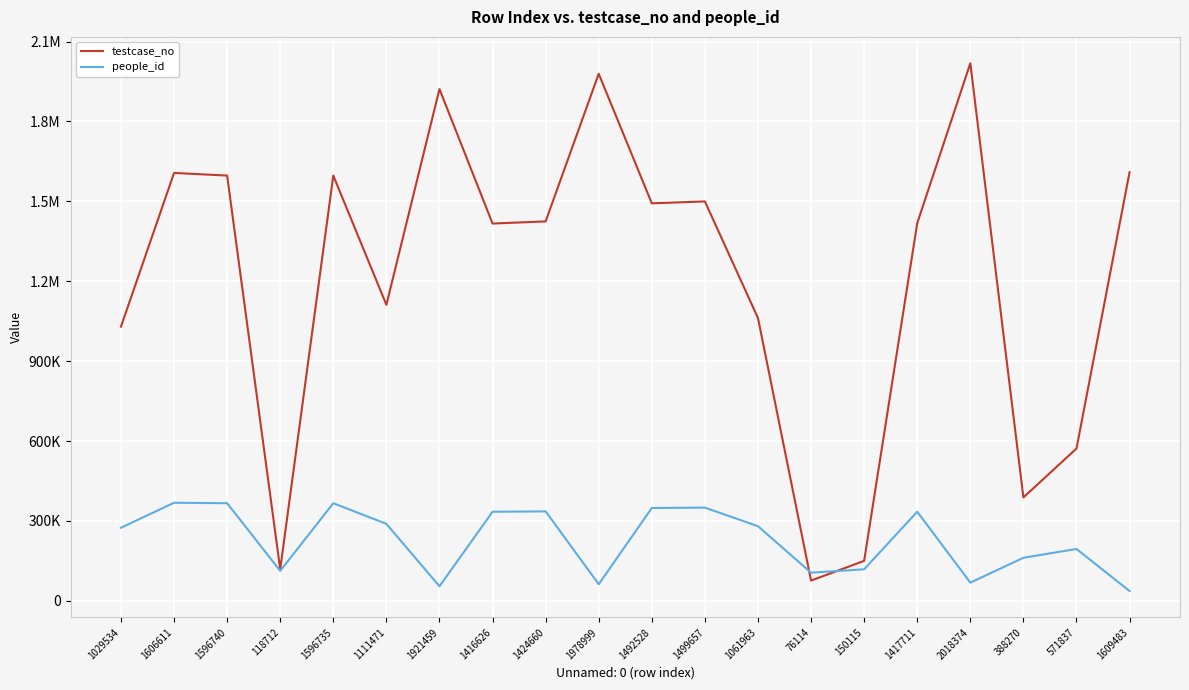

What is the value of the testcase_no point at the 17th from the left?

2018375